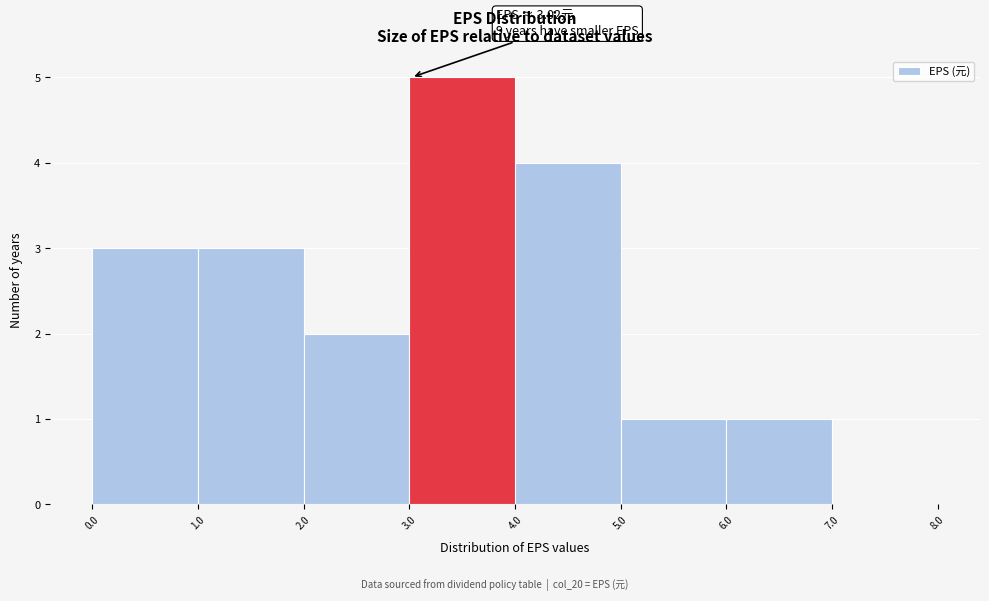

Which range on the x-axis has the tallest bar?

3.0 to 4.0